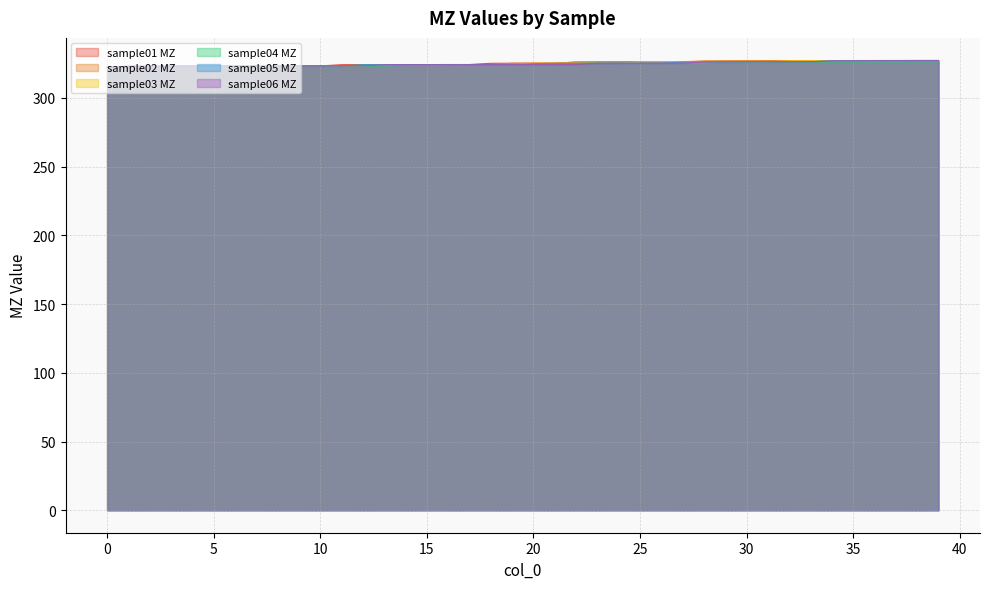

Is it true that sample05 MZ equals 215.7 at 7?

False